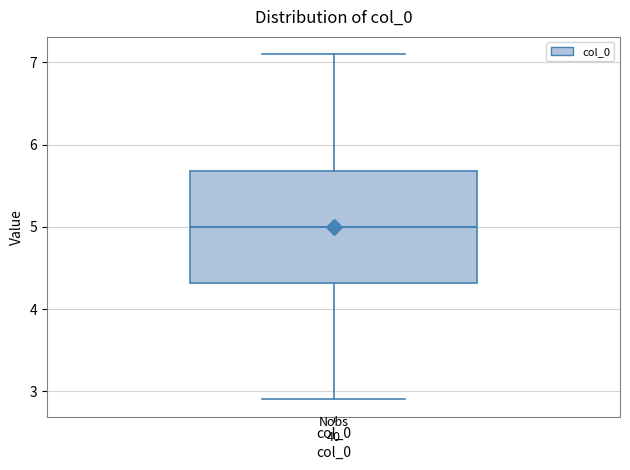

Where does the upper whisker of the box for col_0 end on the y-axis? The values are not printed on the chart, so give them approximately, as read against the axis.

7.1